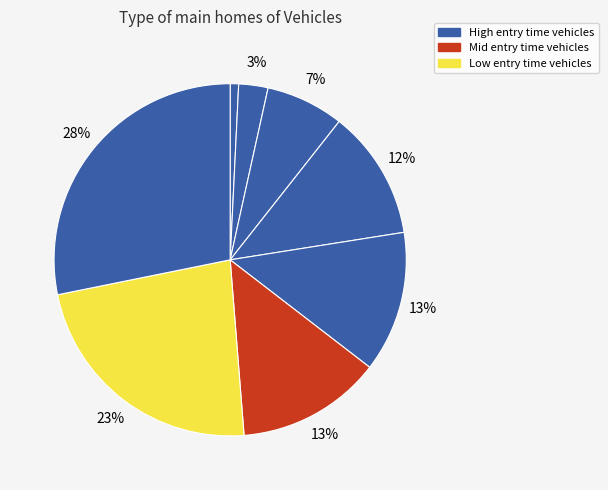

Count the number of slices in the pie.

8